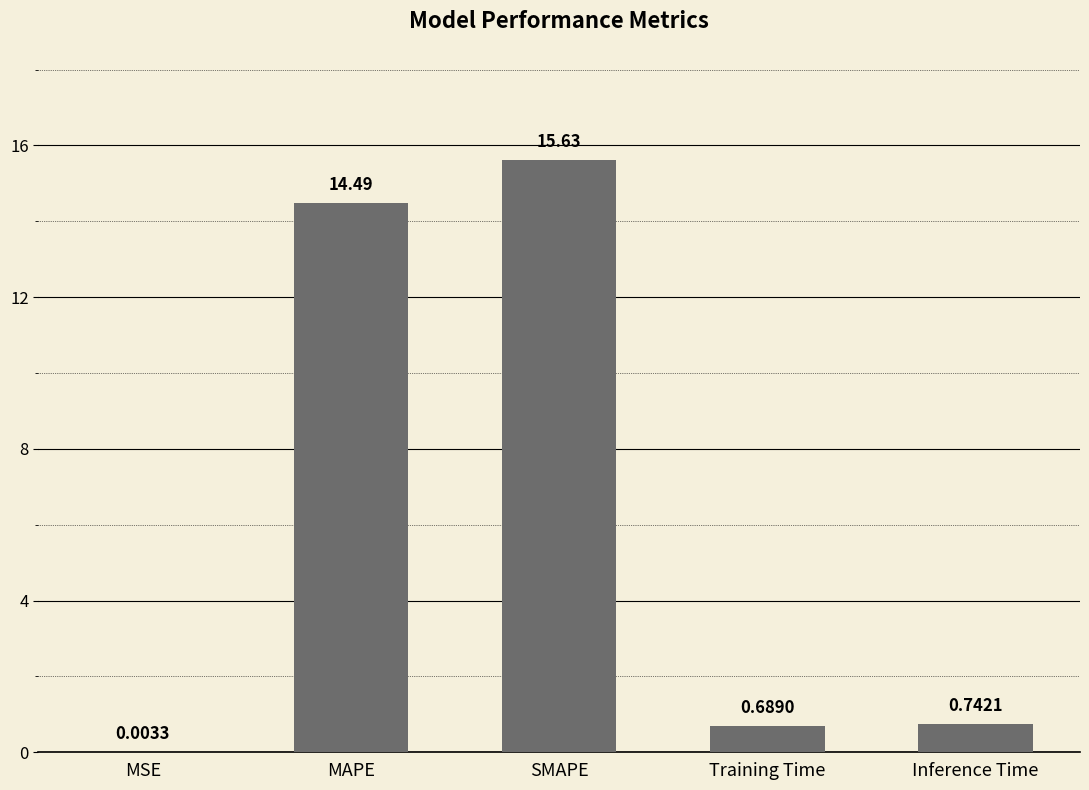

At which label is the value closest to 7?

Inference Time